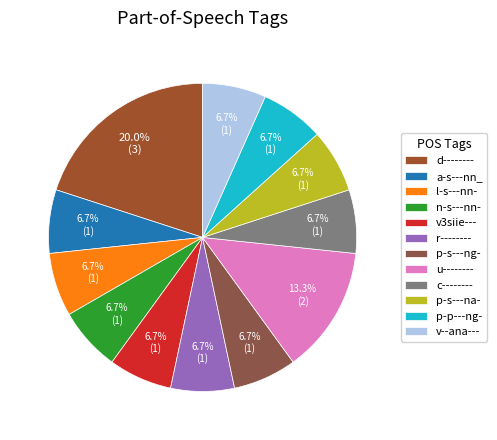

Which slice is the smallest?

a-s---nn_